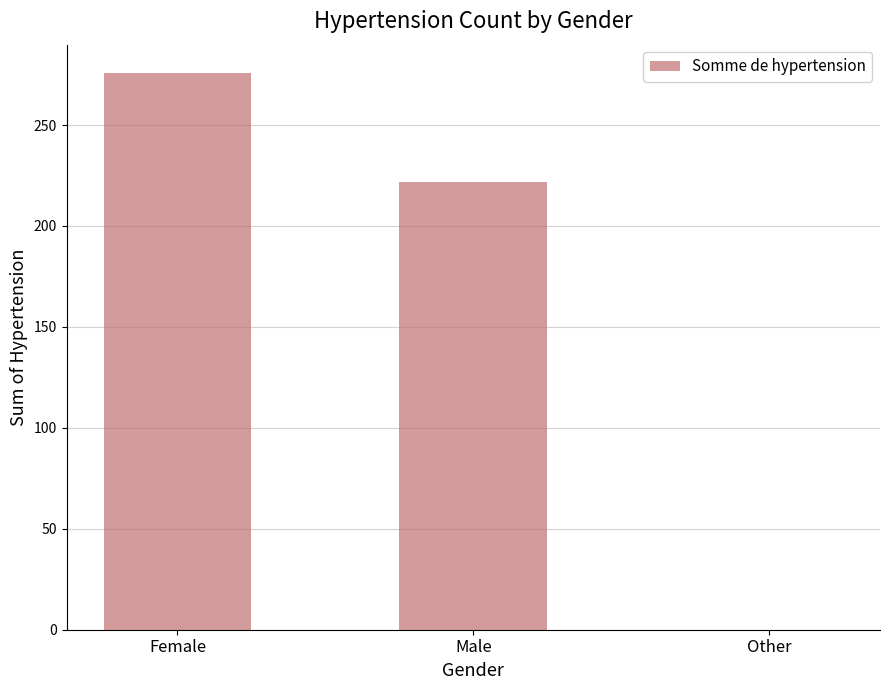

What is the change in value from Female to Male?

-54